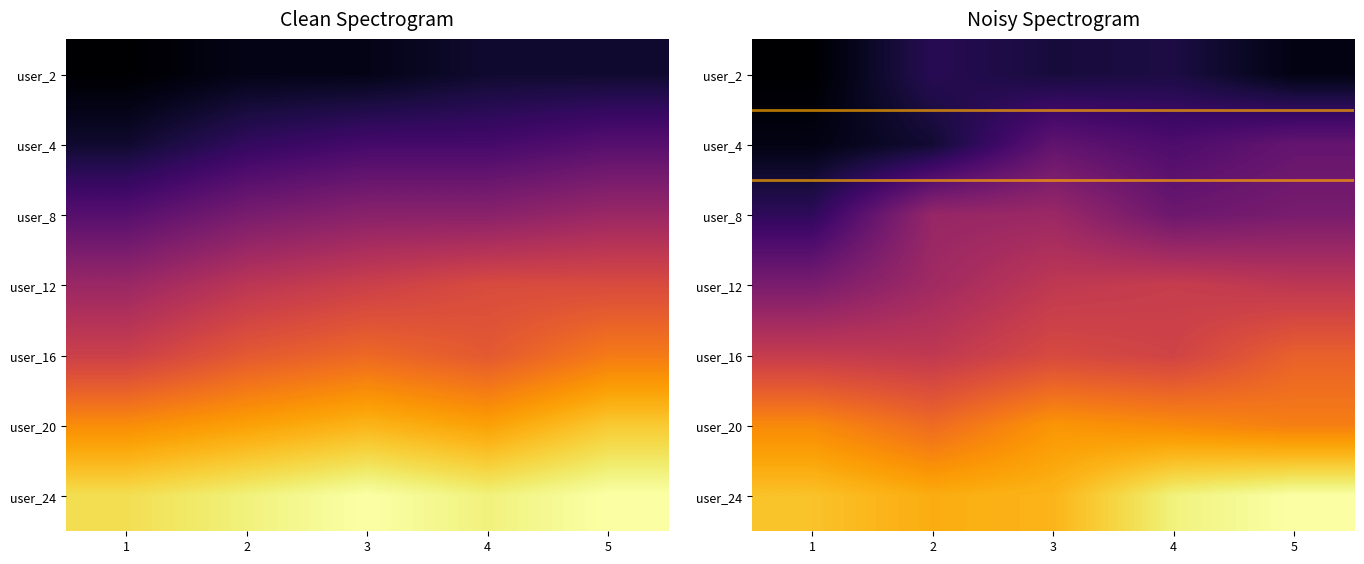

Reading left to right, list all the values displayed in this chart.

1: 2	4	8	12	15	20	24
2: 3	6	10	14	17	21	25
3: 3	7	11	15	18	22	26
4: 4	7	11	16	17	21	25
5: 4	8	12	16	19	23	26